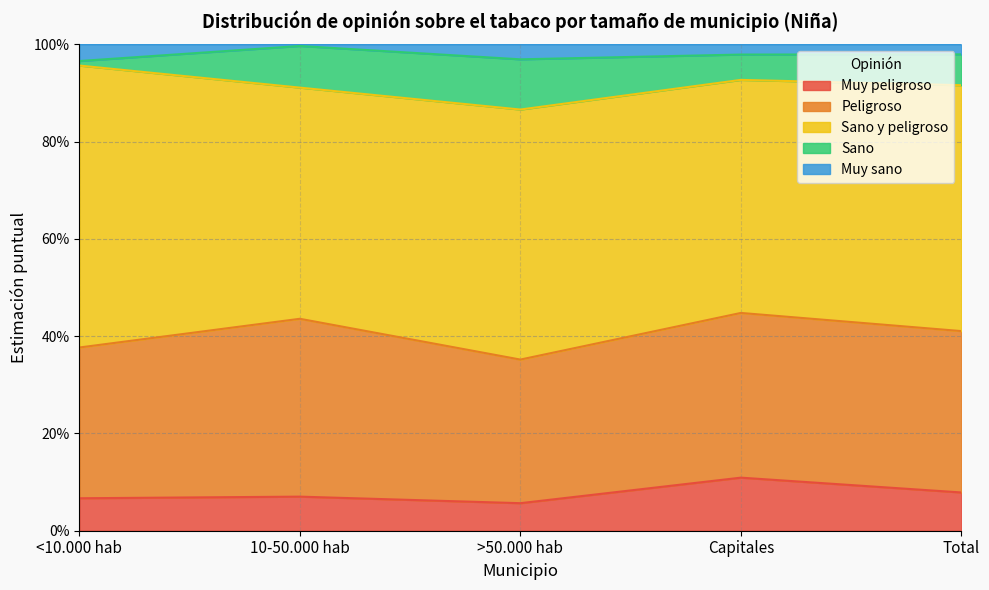

What is the difference between the maximum and minimum values in the Peligroso series?

0.1